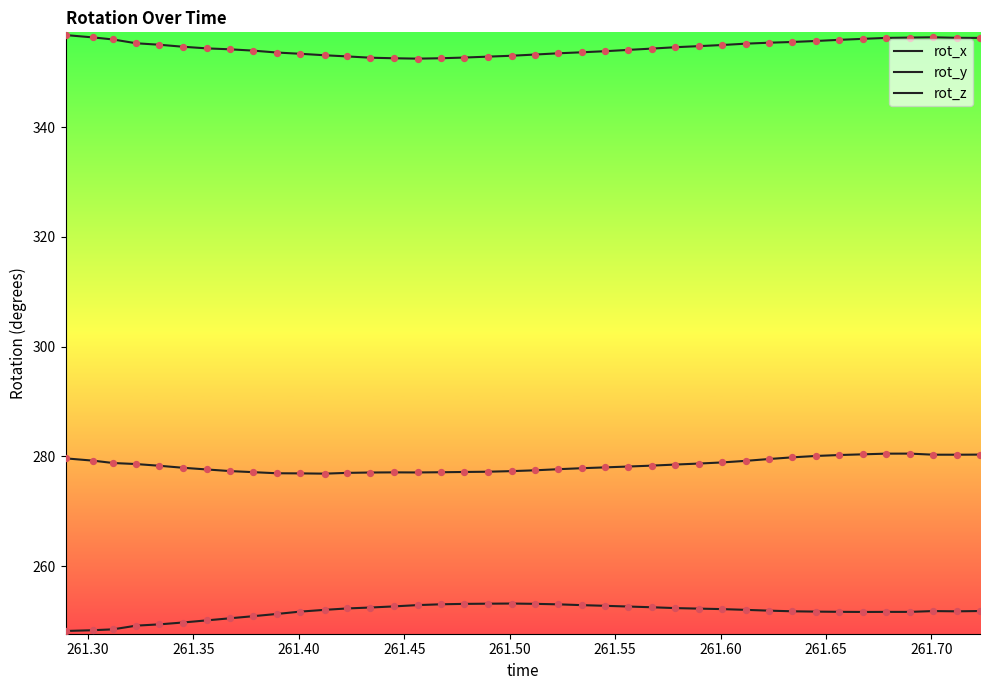

Which series has the largest total across all categories?

rot_x